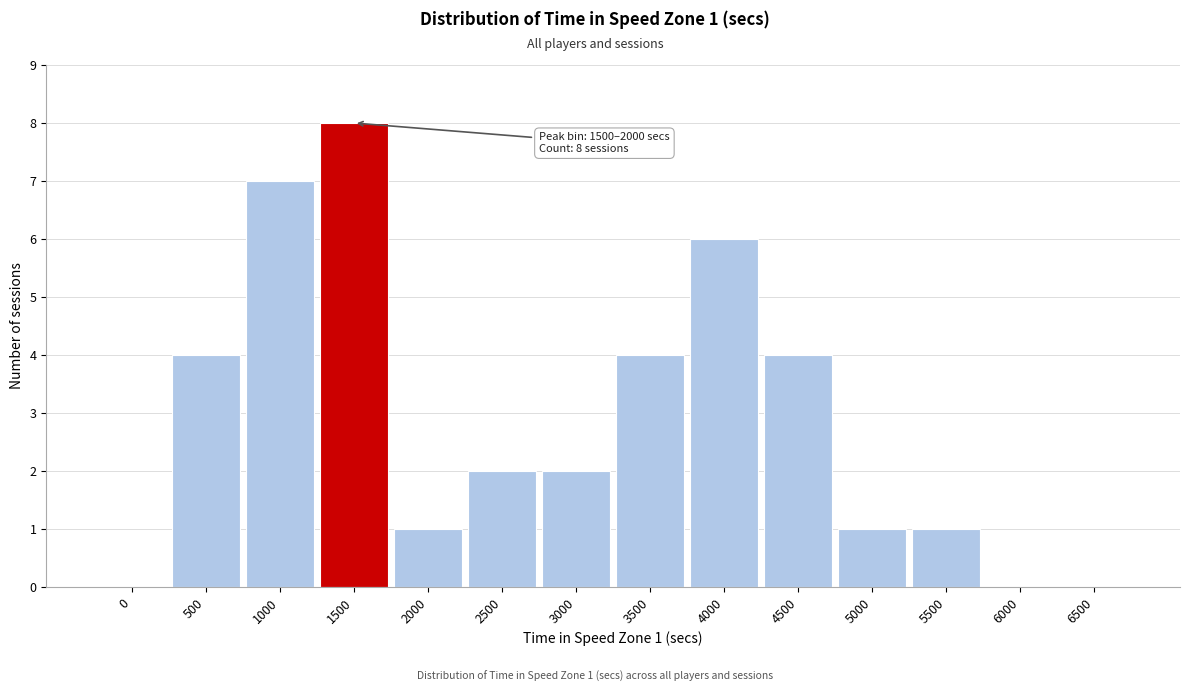

Reading right to left, extract all data points from this chart.

6500=0	6000=0	5500=1	5000=1	4500=4	4000=6	3500=4	3000=2	2500=2	2000=1	1500=8	1000=7	500=4	0=0